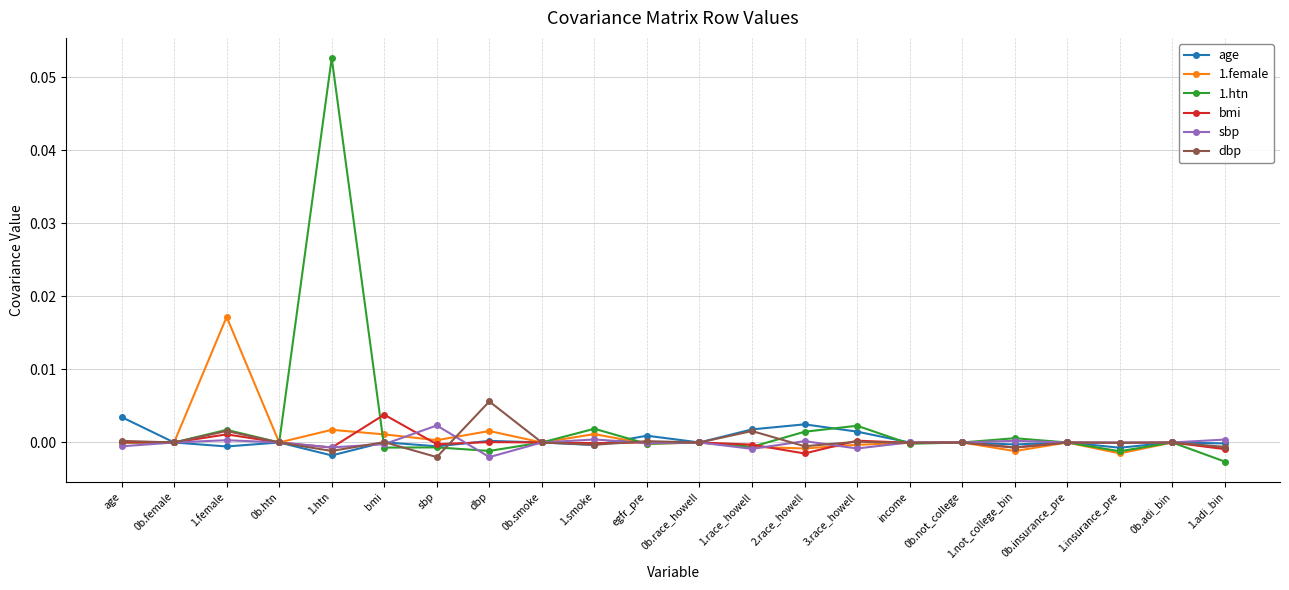

What is the label of the 9th point from the right?

2.race_howell